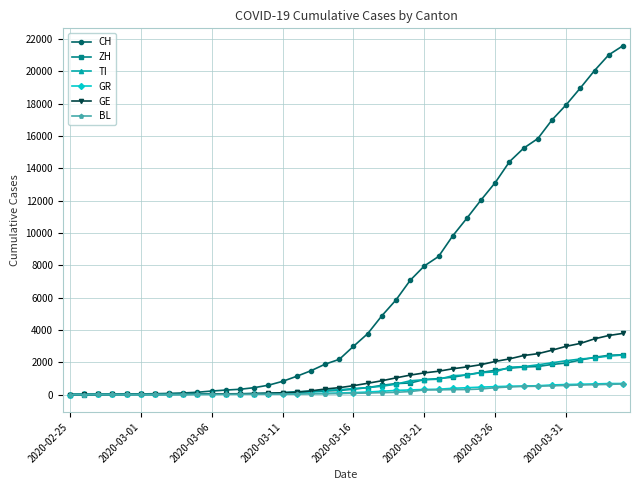

What is the highest value of the ZH series?

2461